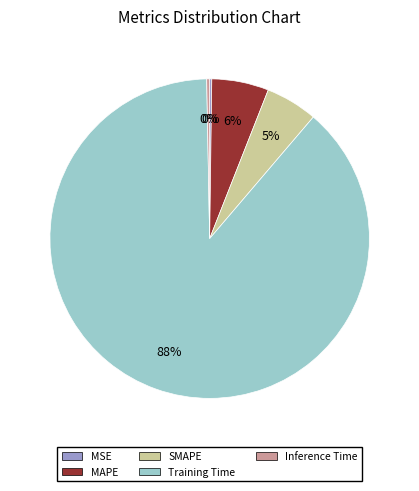

Do MAPE and SMAPE together represent more than half of the pie?

No